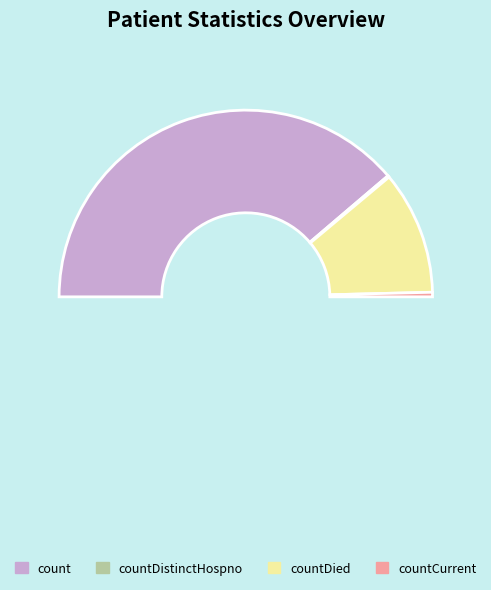

Do count and countCurrent together represent more than half of the pie?

Yes